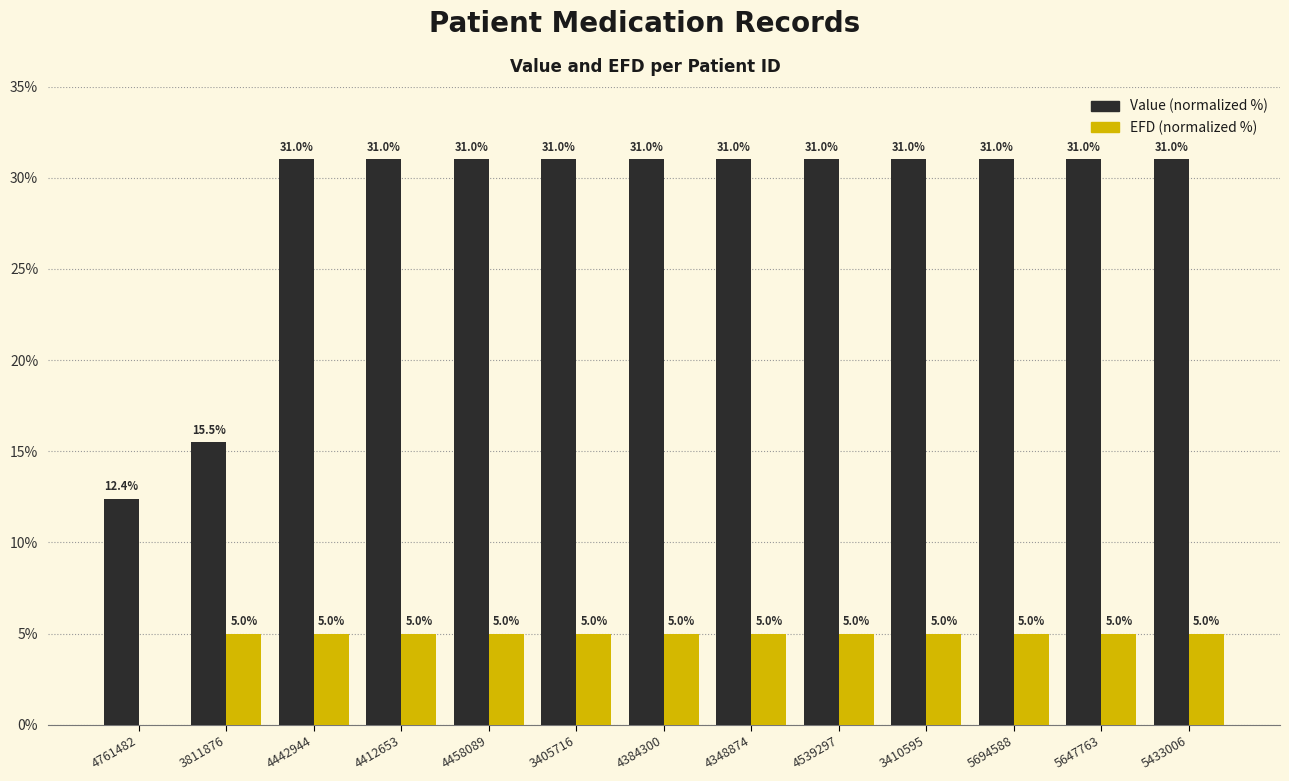

What is the total value across all series at 5647763?

36.0